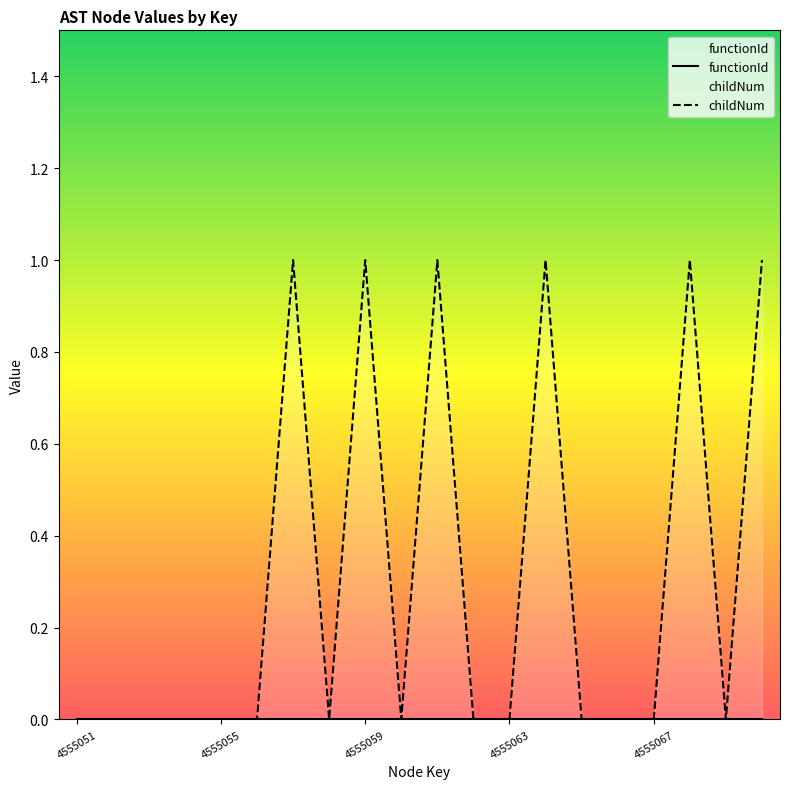

True or false: there are more than 1 points higher than both neighbors.

True